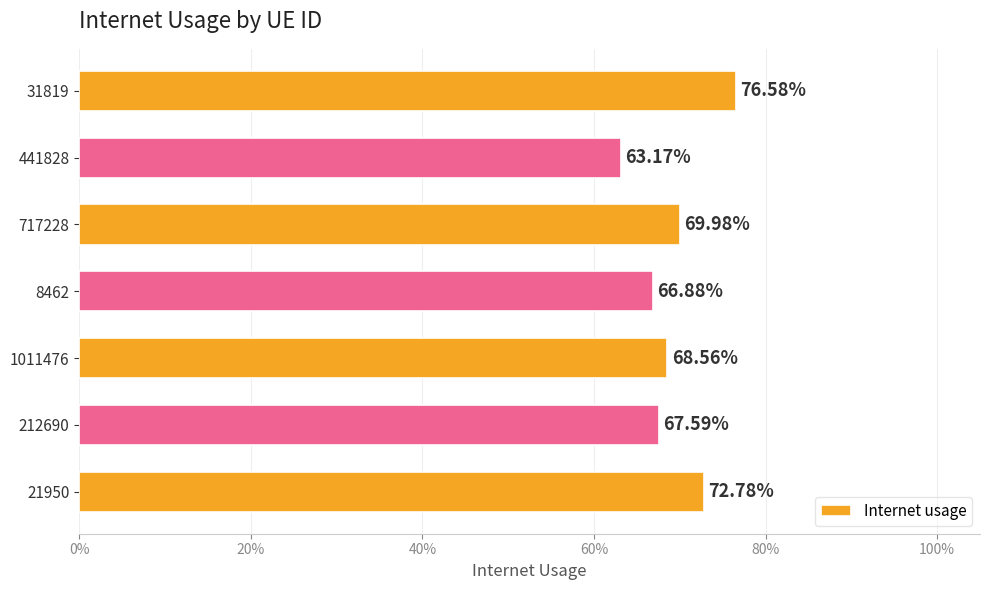

What is the difference between the maximum and second lowest values?

0.1